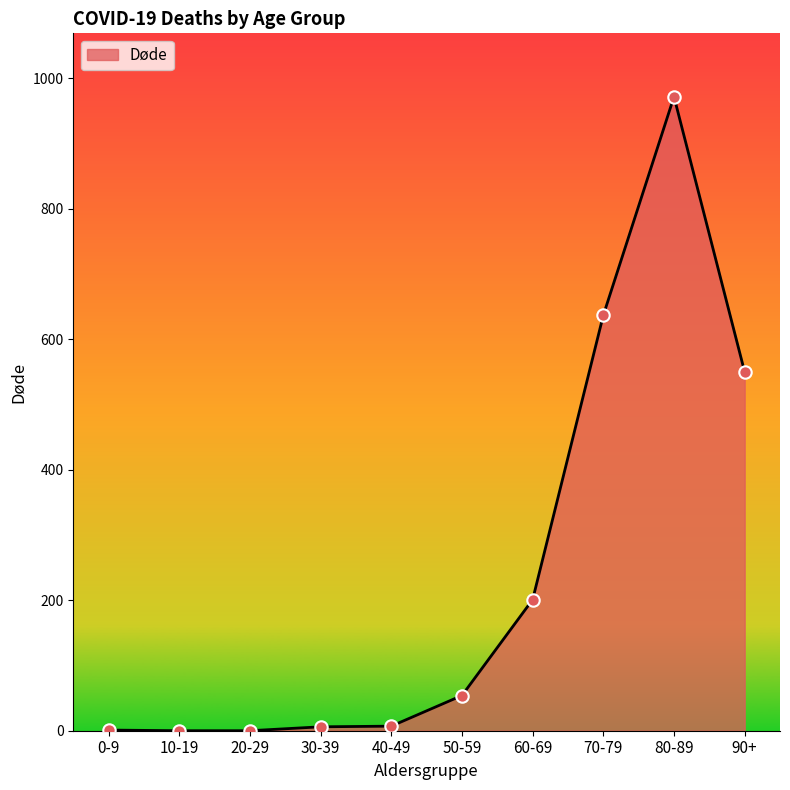

What is the change in value from 0-9 to 30-39?

+5